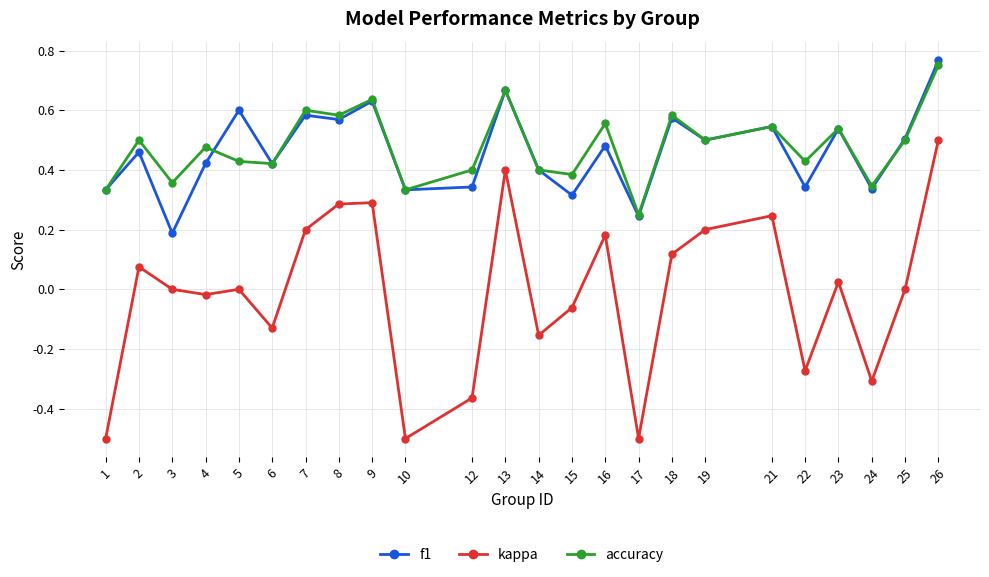

True or false: f1 has a value of 0.1 at 17.

False